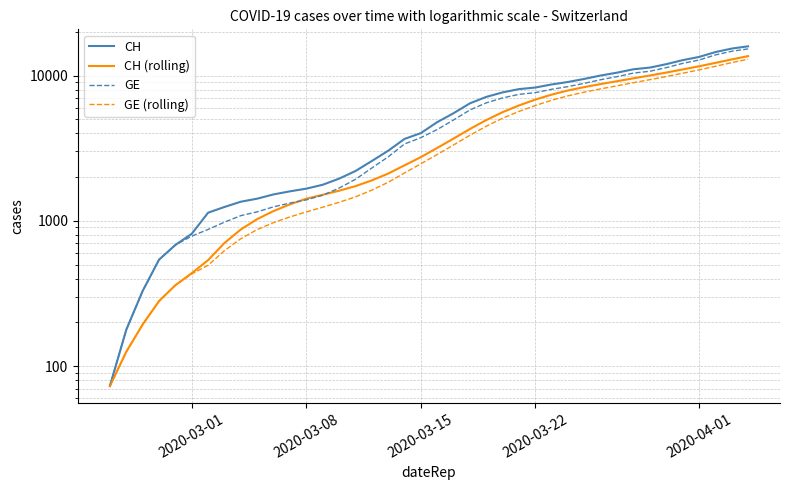

What is the difference between the maximum and second lowest values in the CH series?

15706.0